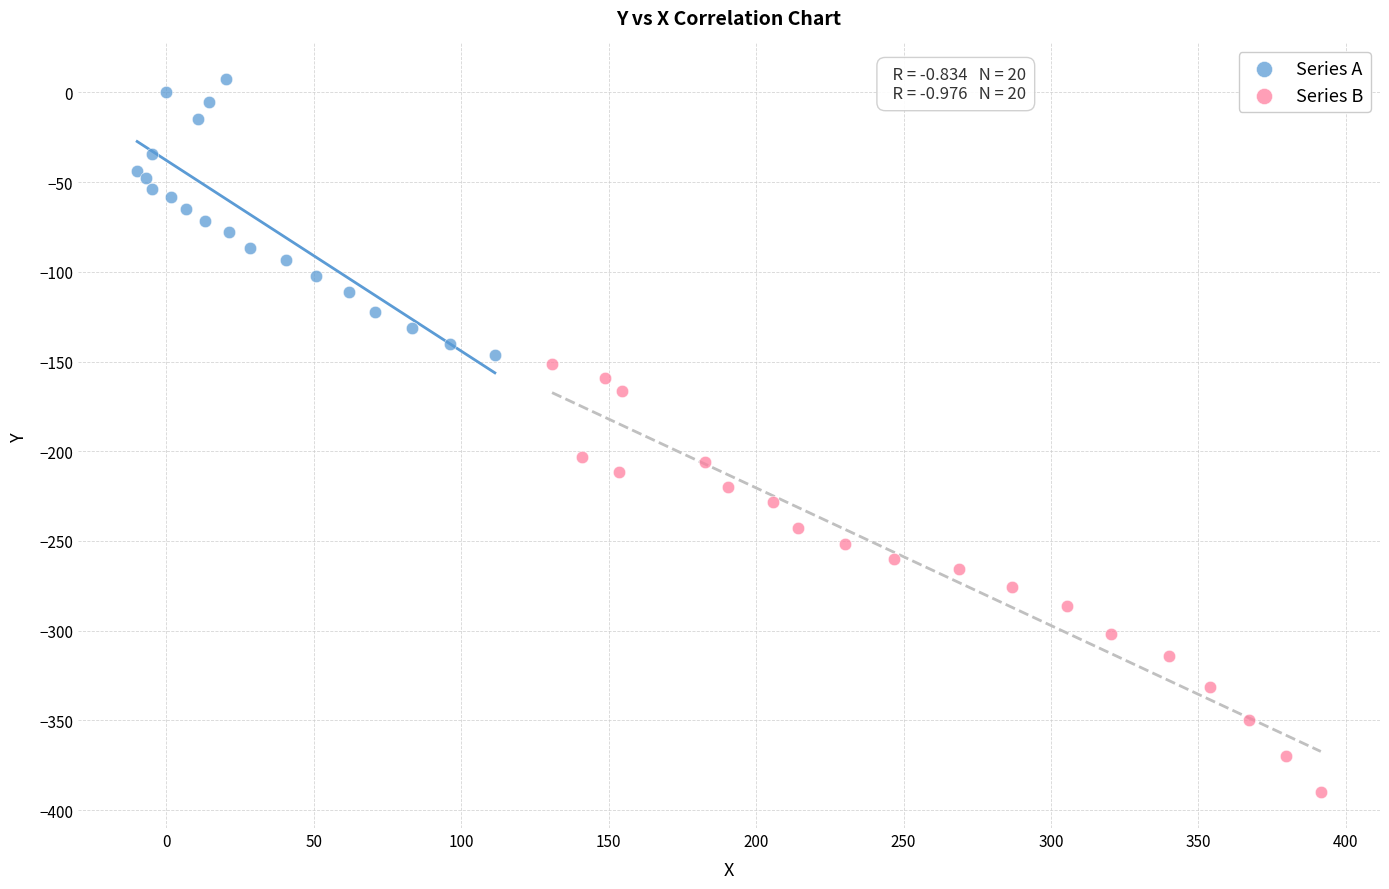

Which series contains the highest Y value?

Series A